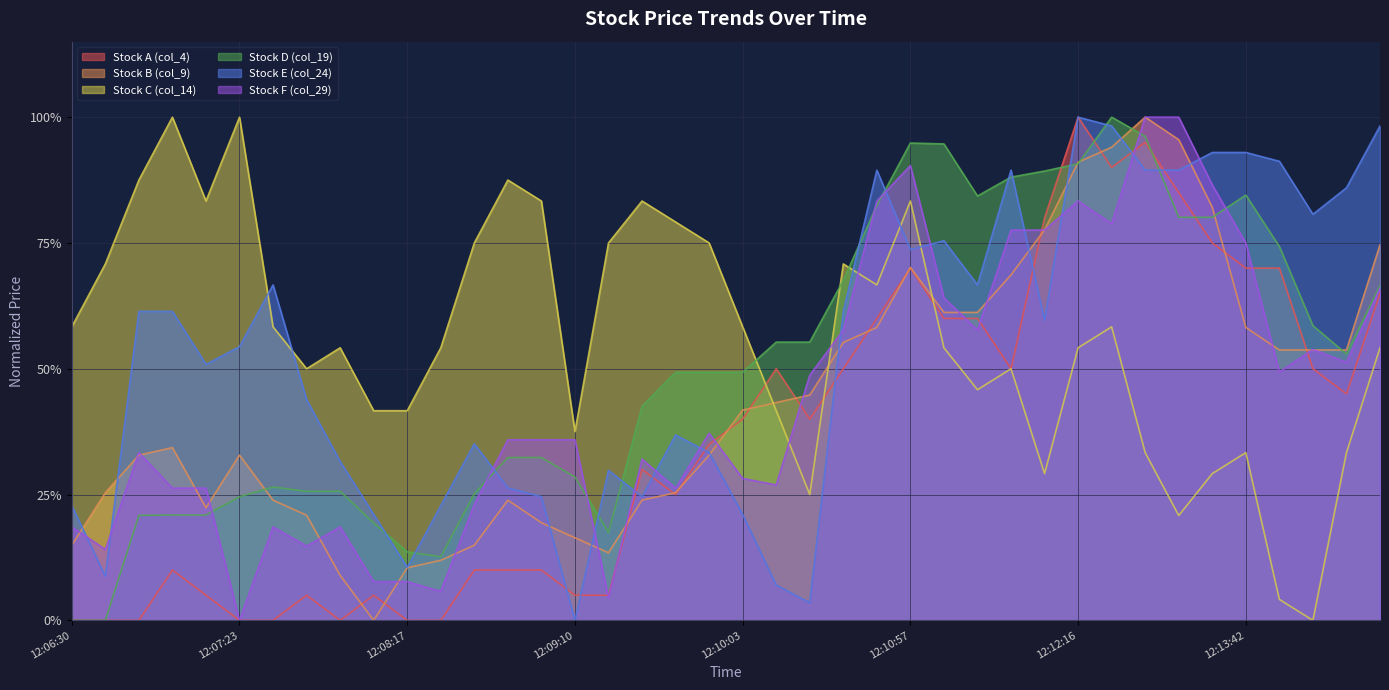

List the labels in order of Stock E (col_24) value, smallest first.

12:09:10, 12:10:24, 12:10:13, 12:06:41, 12:08:17, 12:08:06, 12:10:03, 12:06:30, 12:08:27, 12:08:59, 12:09:30, 12:08:49, 12:09:20, 12:07:55, 12:09:52, 12:08:38, 12:09:41, 12:07:44, 12:07:13, 12:07:23, 12:11:56, 12:06:52, 12:07:02, 12:10:35, 12:07:34, 12:11:19, 12:10:57, 12:11:08, 12:14:17, 12:14:36, 12:10:46, 12:11:36, 12:12:52, 12:13:08, 12:13:59, 12:13:24, 12:13:42, 12:12:33, 12:14:54, 12:12:16